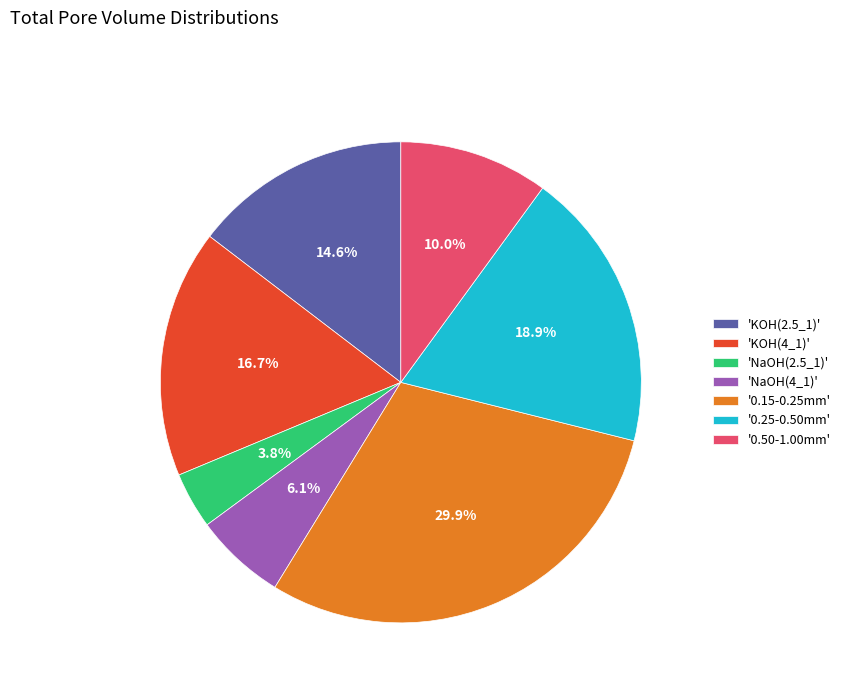

Which slice is the smallest?

'NaOH(2.5_1)'